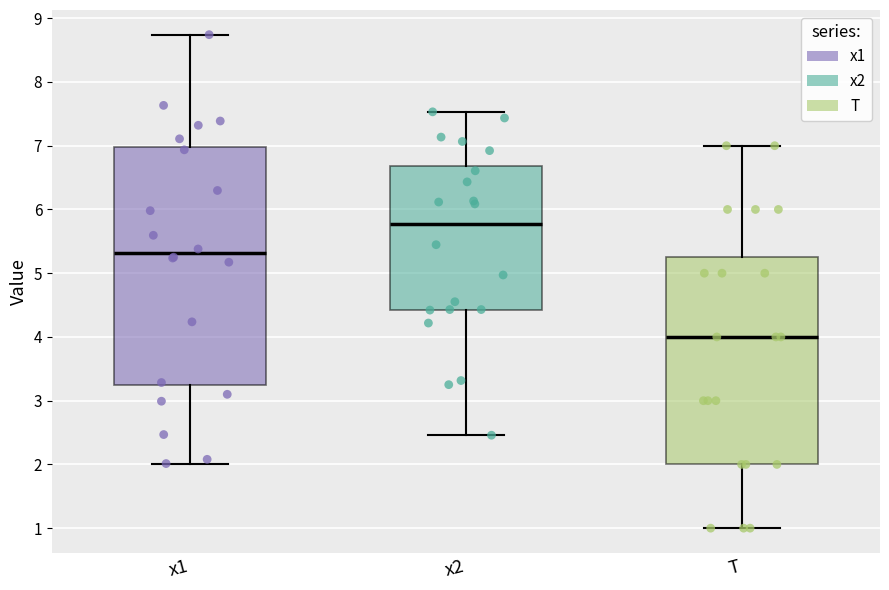

Where is the upper edge of the box for x1 on the y-axis? The values are not printed on the chart, so give them approximately, as read against the axis.

7.0